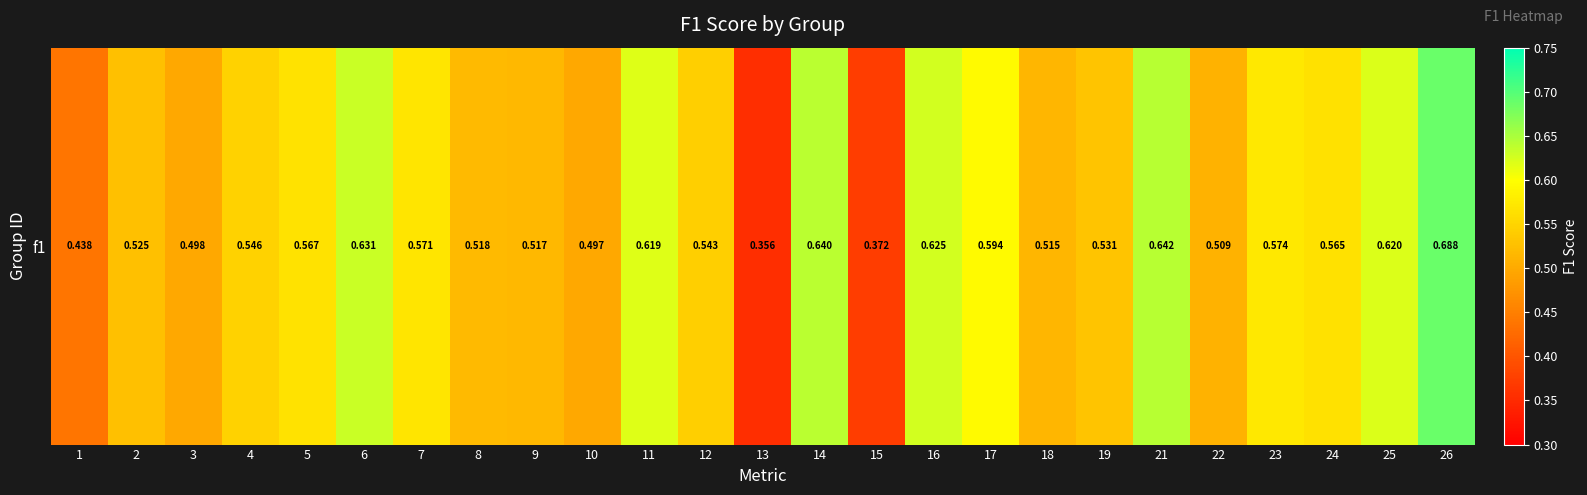

Rank the categories by value from highest to lowest.

26, 21, 14, 6, 16, 25, 11, 17, 23, 7, 5, 24, 4, 12, 19, 2, 8, 9, 18, 22, 3, 10, 1, 15, 13